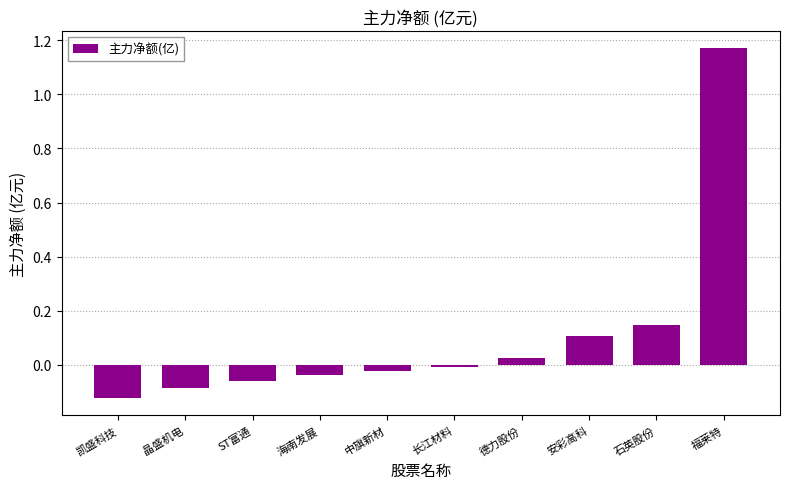

What is the label of the 2nd bar from the left?

晶盛机电